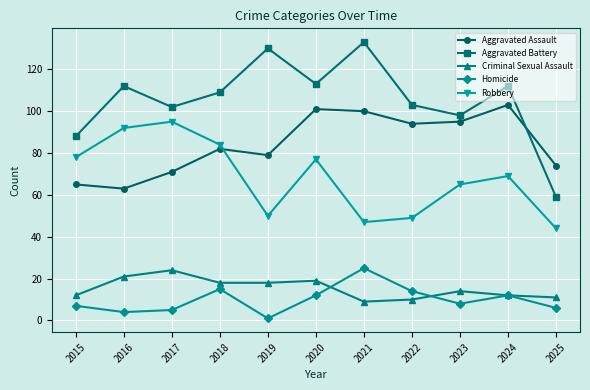

Reading left to right, transcribe all the data shown in this chart.

Aggravated Assault: 65	63	71	82	79	101	100	94	95	103	74
Aggravated Battery: 88	112	102	109	130	113	133	103	98	112	59
Criminal Sexual Assault: 12	21	24	18	18	19	9	10	14	12	11
Homicide: 7	4	5	15	1	12	25	14	8	12	6
Robbery: 78	92	95	84	50	77	47	49	65	69	44